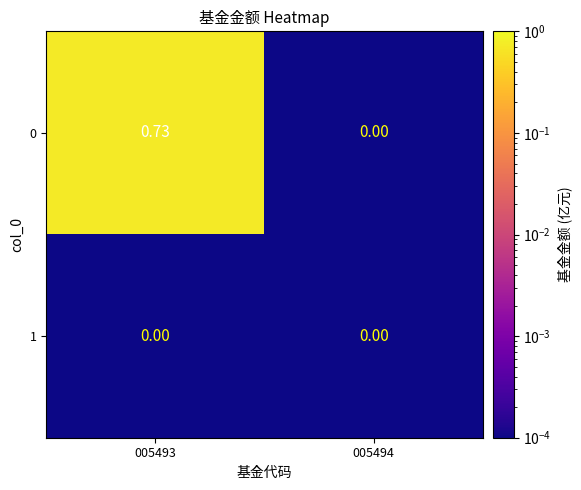

Is the value of 1 at 005494 greater than the value of 0 at 005493?

No